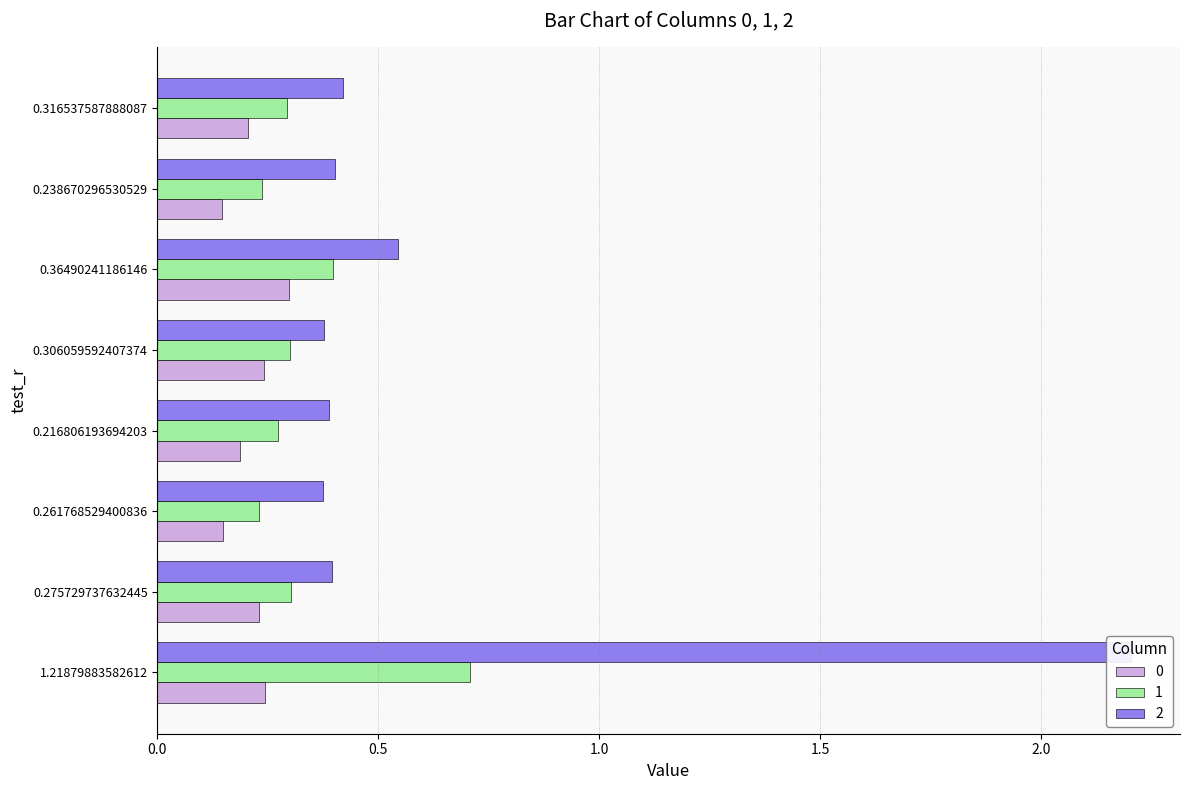

List the labels in order of 1 value, largest first.

1.21879883582612, 0.36490241186146, 0.275729737632445, 0.306059592407374, 0.316537587888087, 0.216806193694203, 0.238670296530529, 0.261768529400836